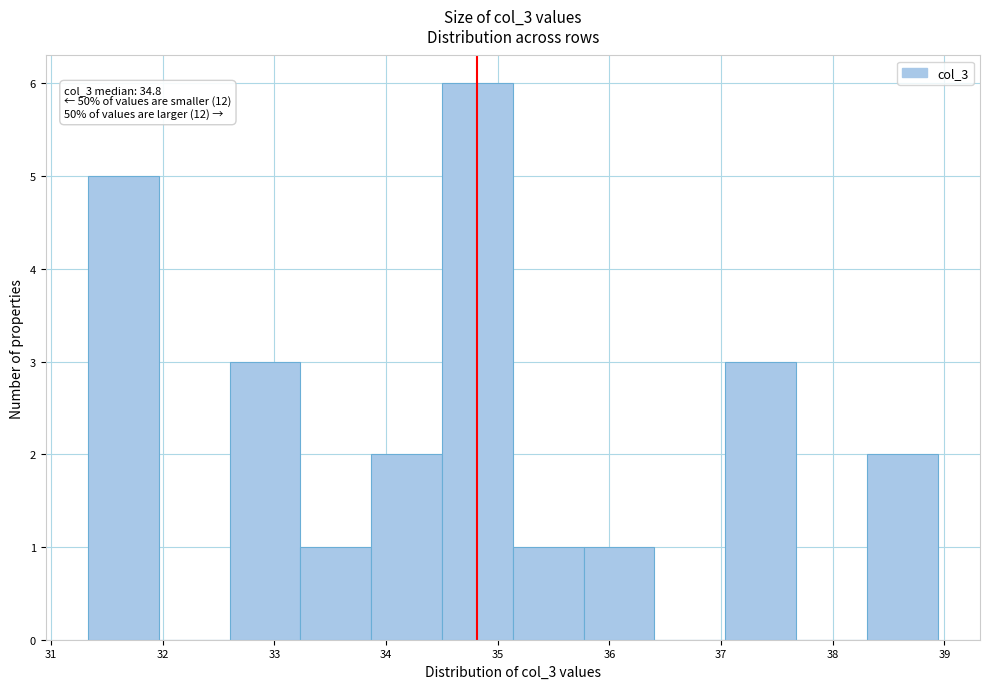

Which range on the x-axis has the tallest bar?

34.5 to 35.1